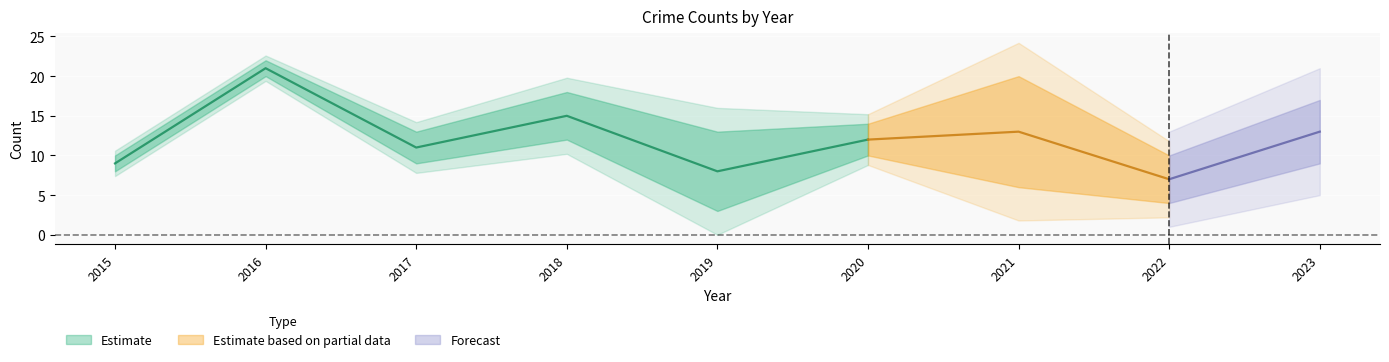

How many series are shown in this chart?

3